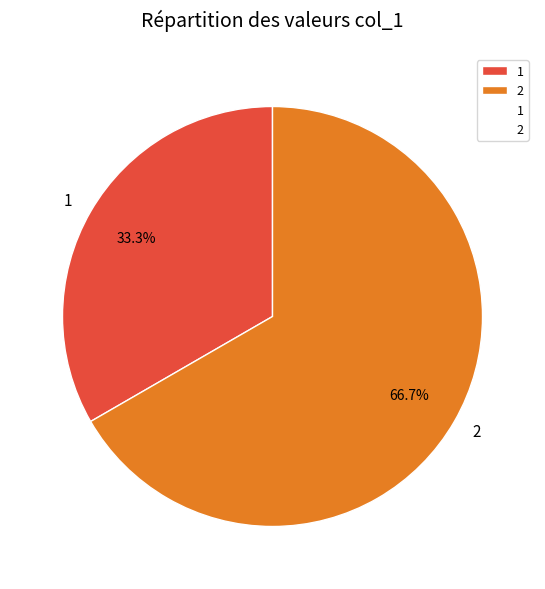

True or false: 2 accounts for 67% of the total.

True